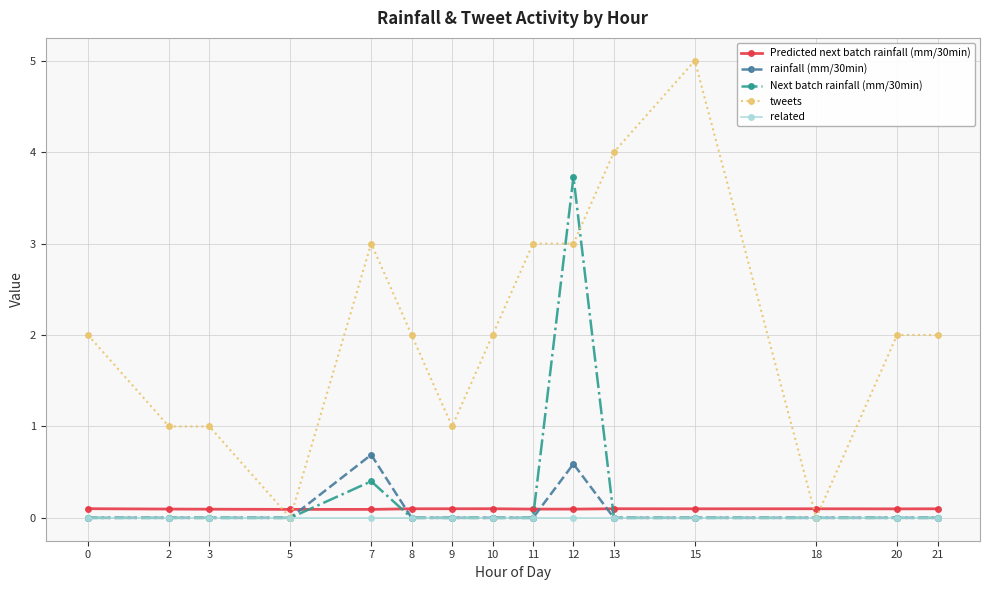

What is the maximum value for Next batch rainfall (mm/30min)?

3.7